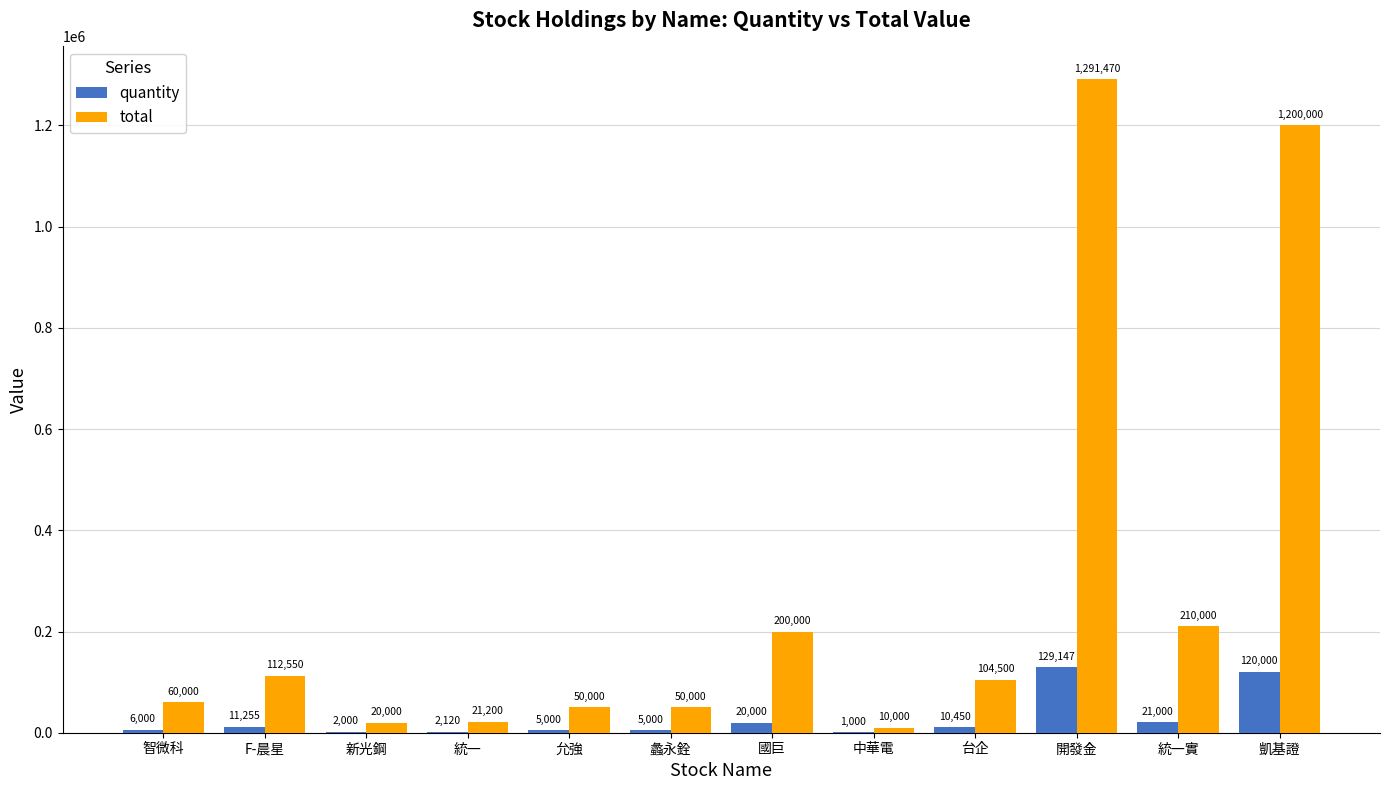

How many series are shown in this chart?

2